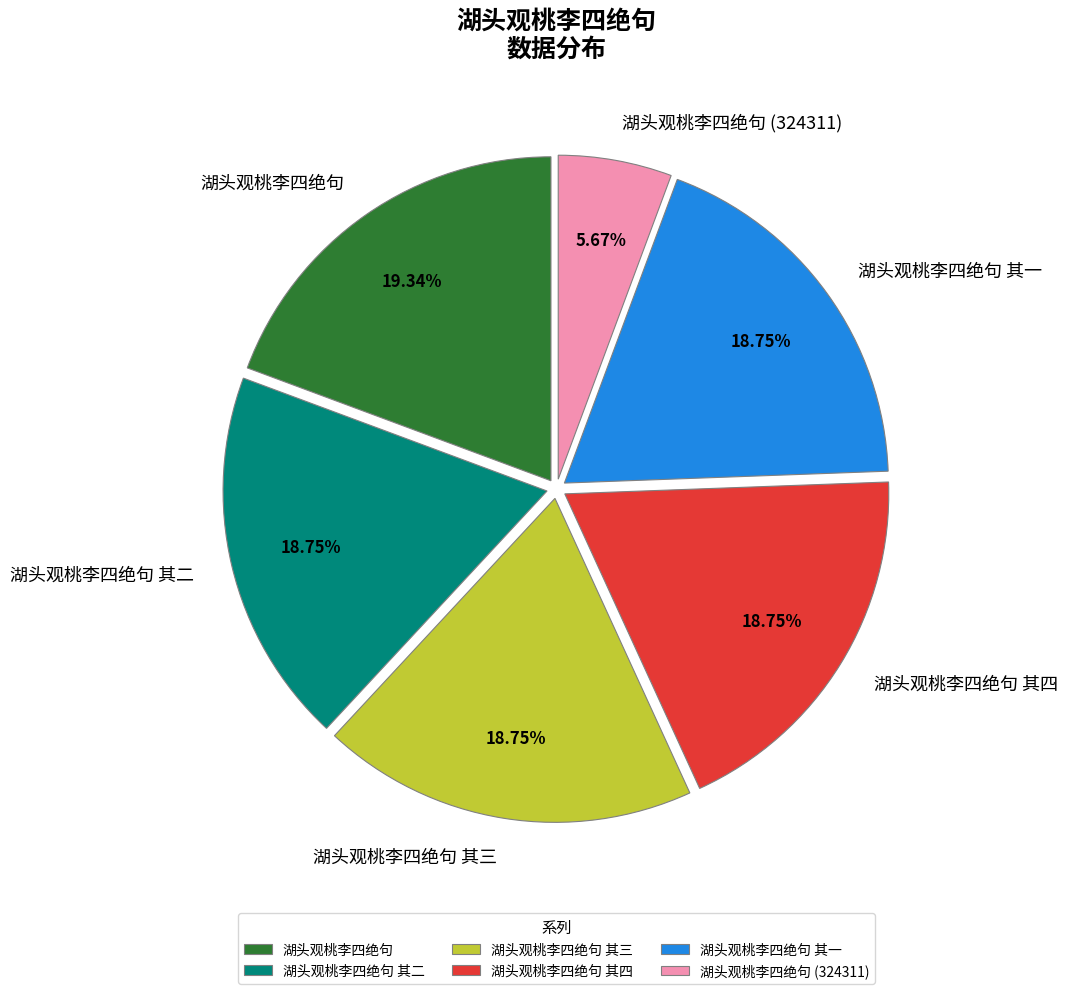

To the nearest percent, what is the combined percentage of 湖头观桃李四绝句 其四 and 湖头观桃李四绝句 (324311)?

24%